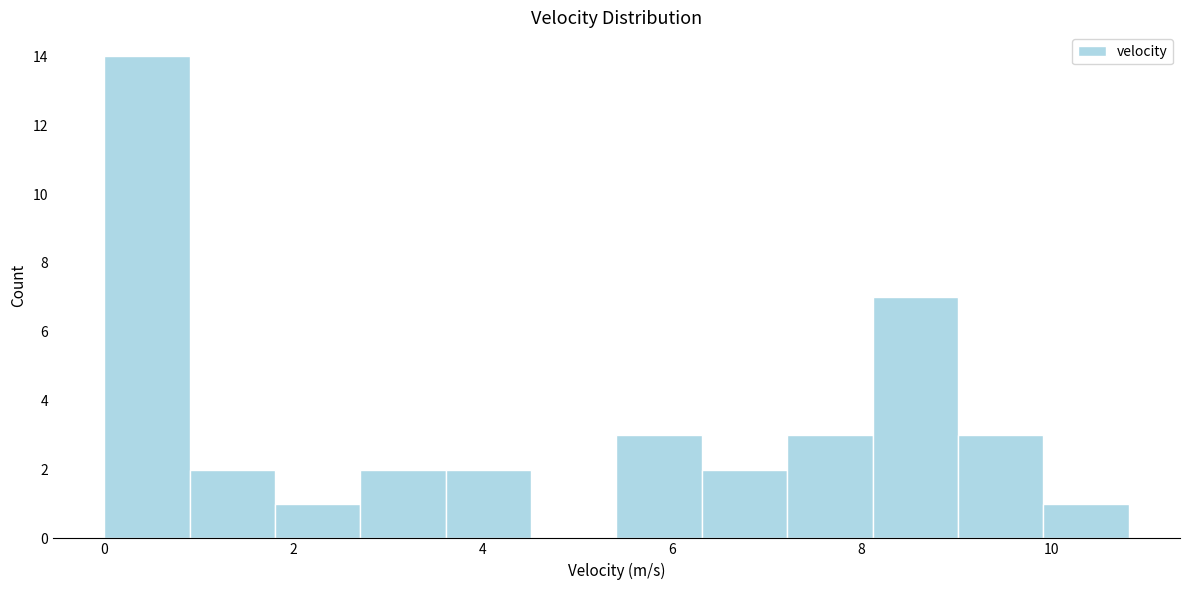

How tall is the bar that spans 1.8 to 2.8 on the x-axis? Neither the bar edges nor the heights are printed on the chart, so give them approximately, as read against the axes.

1